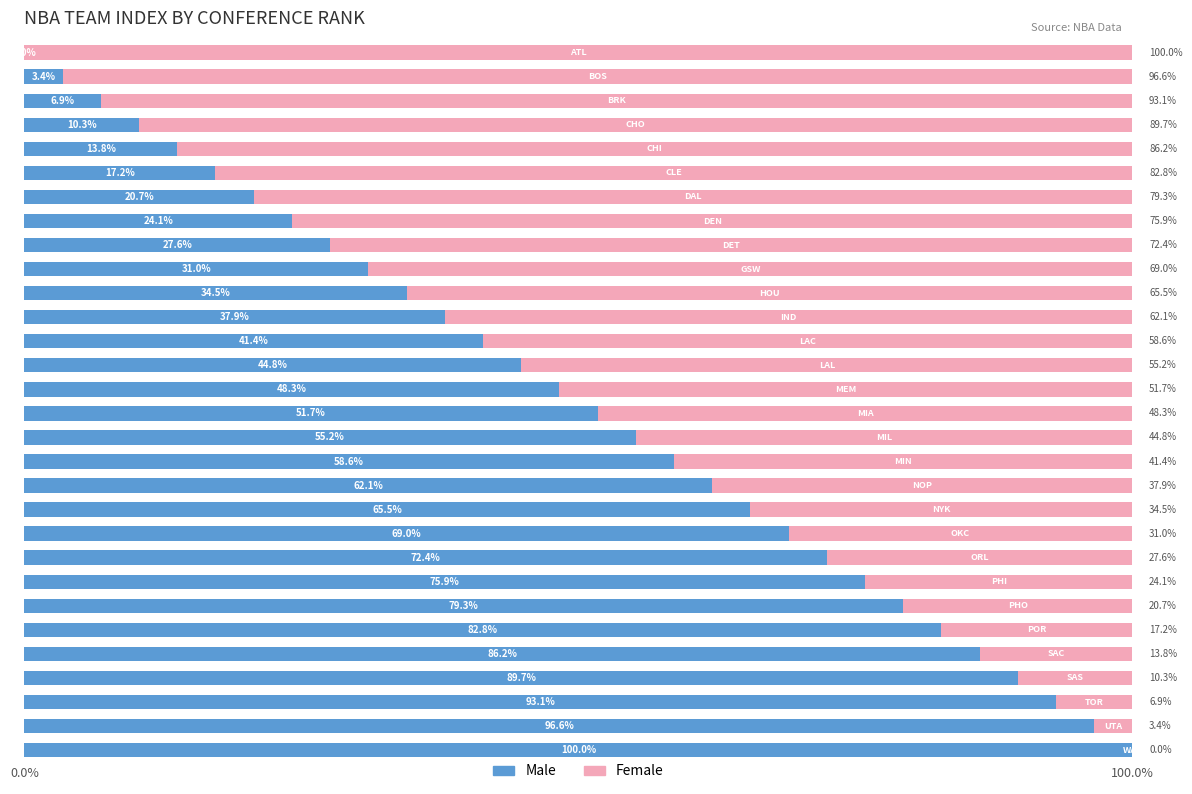

What is the sum of all Male values?

1500.0